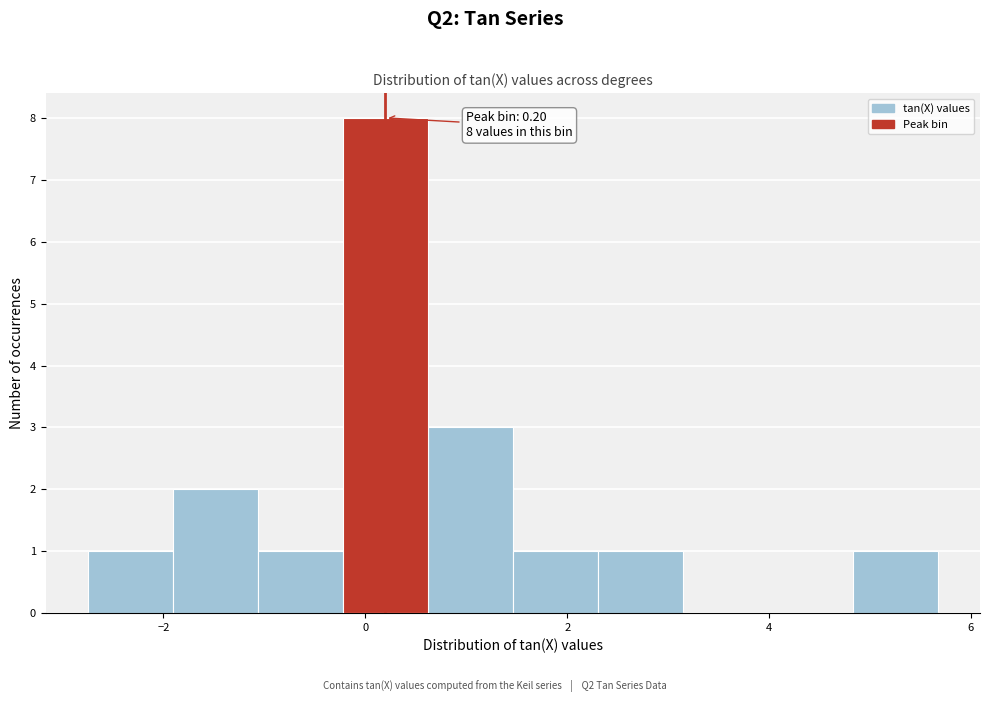

Which range on the x-axis has the tallest bar?

-0.2 to 0.6